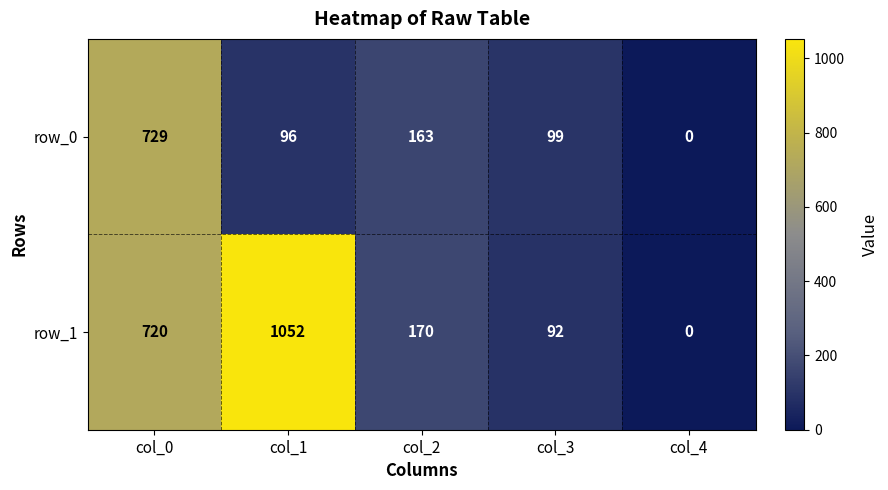

Rank the categories by row_0 value from lowest to highest.

col_4, col_1, col_3, col_2, col_0